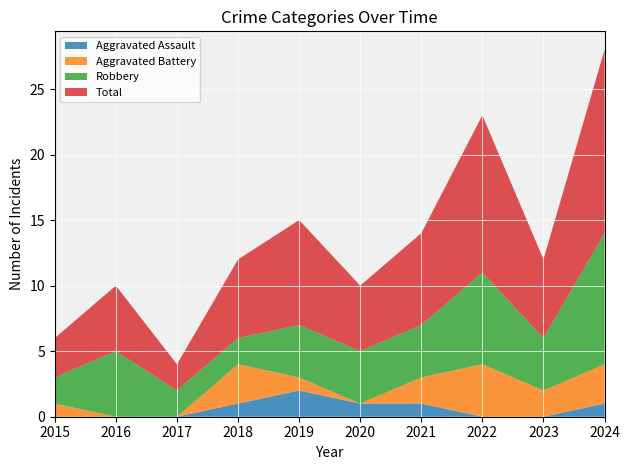

Reading left to right, extract all data points from this chart.

Aggravated Assault: 0	0	0	1	2	1	1	0	0	1
Aggravated Battery: 1	0	0	3	1	0	2	4	2	3
Robbery: 2	5	2	2	4	4	4	7	4	10
Total: 3	5	2	6	8	5	7	12	6	14